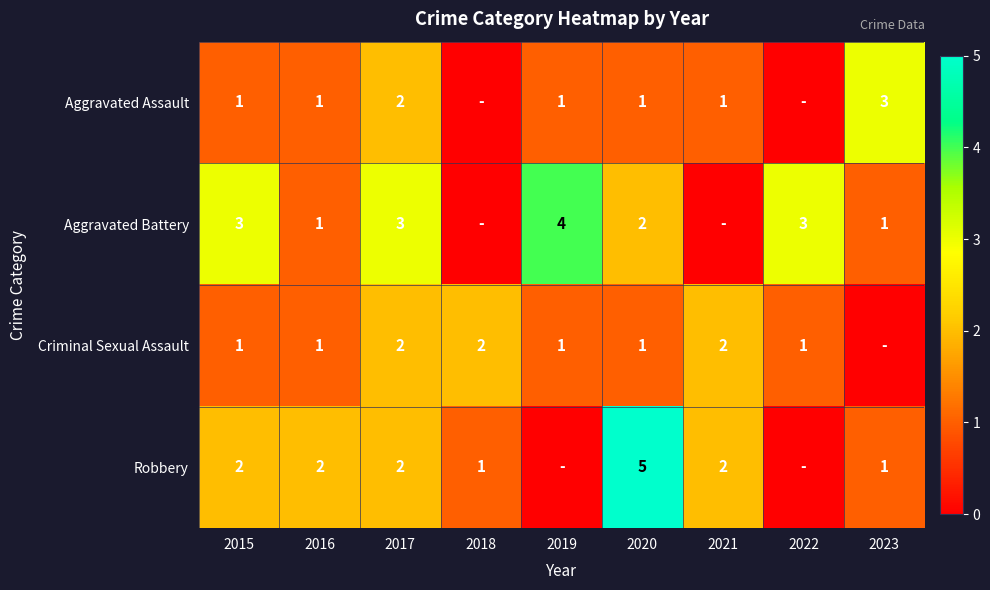

Is it true that Aggravated Assault equals 3 at 2017?

False